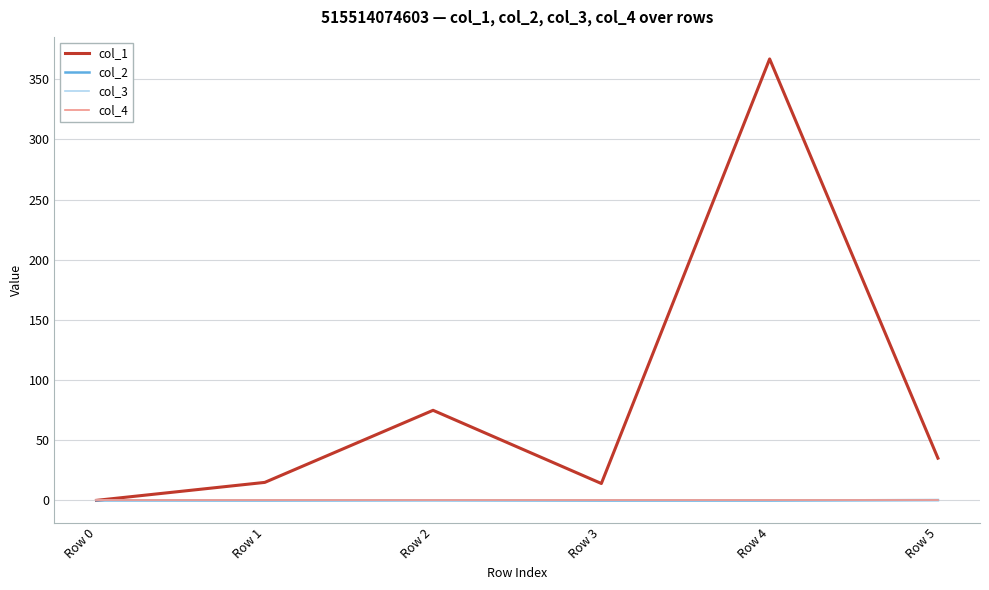

Reading left to right, transcribe all the data shown in this chart.

col_1: 0.0	14.9	74.9	14.0	366.9	35.1
col_2: 0.0	-0.1	0.1	-0.1	-0.1	0.2
col_3: 0.0	0.0	0.0	0.0	0.0	0.0
col_4: 0.0	0.0	0.0	0.0	0.0	0.0